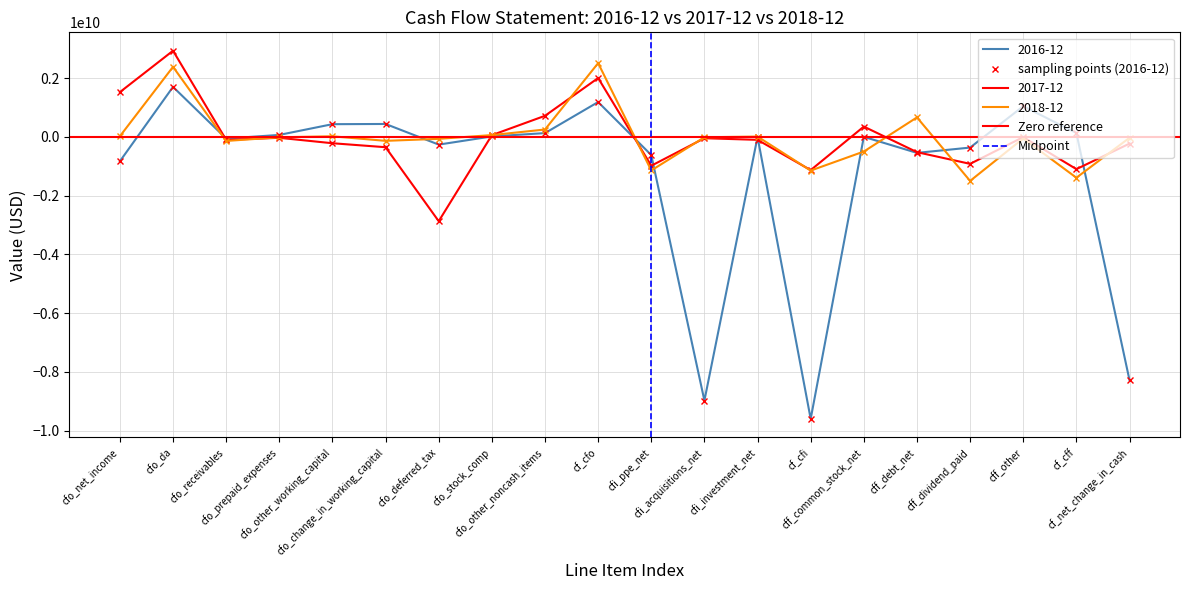

How many values in the 2016-12 series exceed 0?

9